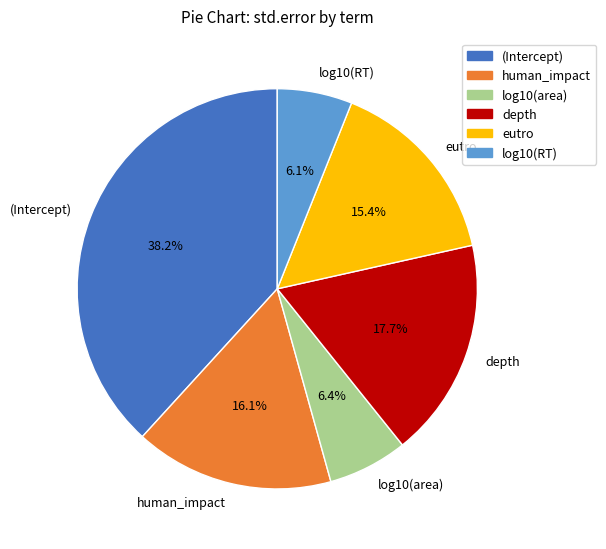

How many segments does this pie chart have?

6